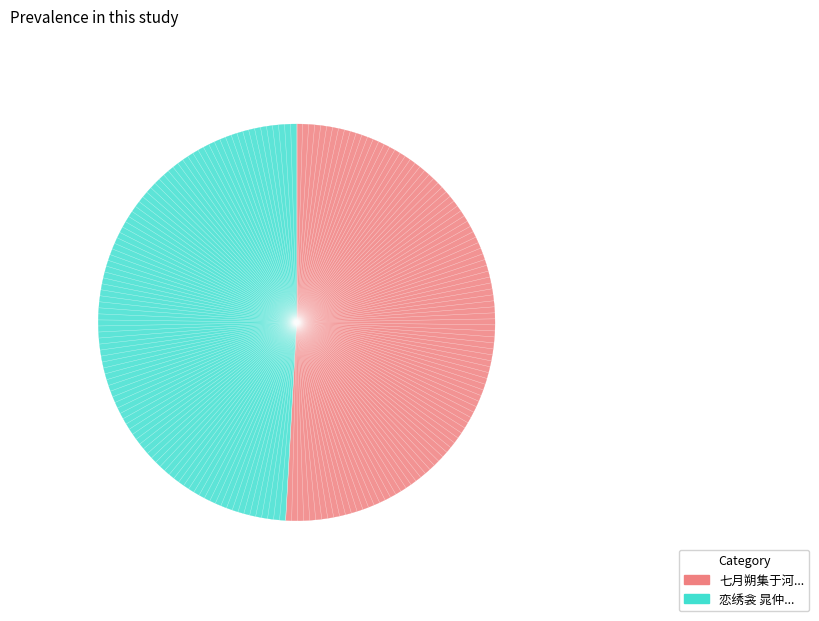

Does any single category account for the majority?

Yes